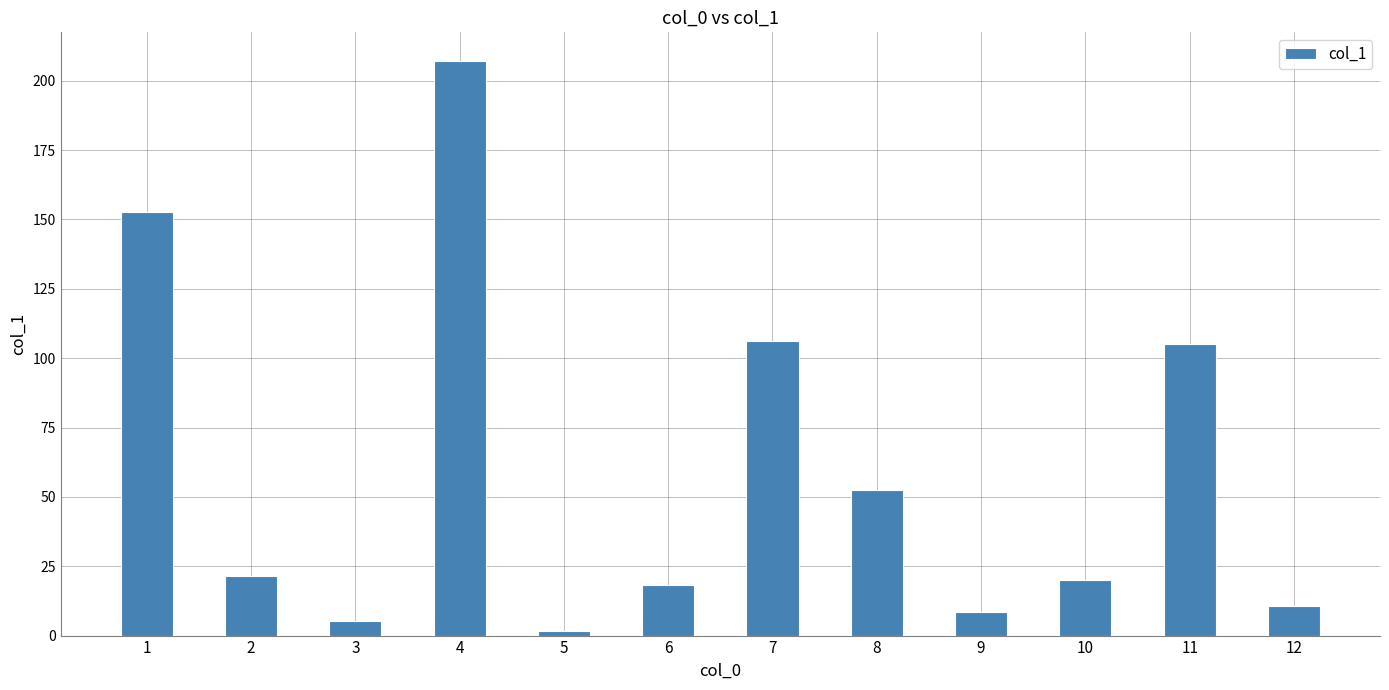

What is the change in value from 3 to 6?

+13.0